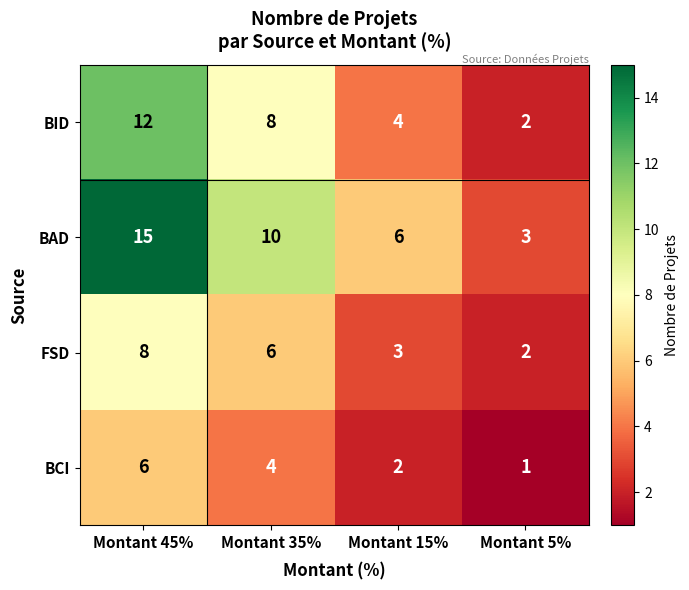

Reading left to right, extract all data points from this chart.

BID: Montant 45%=12	Montant 35%=8	Montant 15%=4	Montant 5%=2
BAD: Montant 45%=15	Montant 35%=10	Montant 15%=6	Montant 5%=3
FSD: Montant 45%=8	Montant 35%=6	Montant 15%=3	Montant 5%=2
BCI: Montant 45%=6	Montant 35%=4	Montant 15%=2	Montant 5%=1